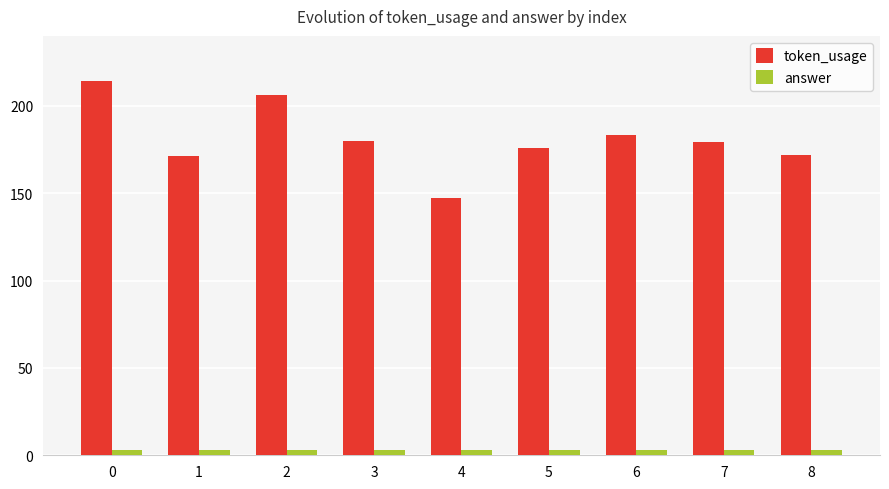

What is the difference between the maximum and second lowest values in the token_usage series?

43